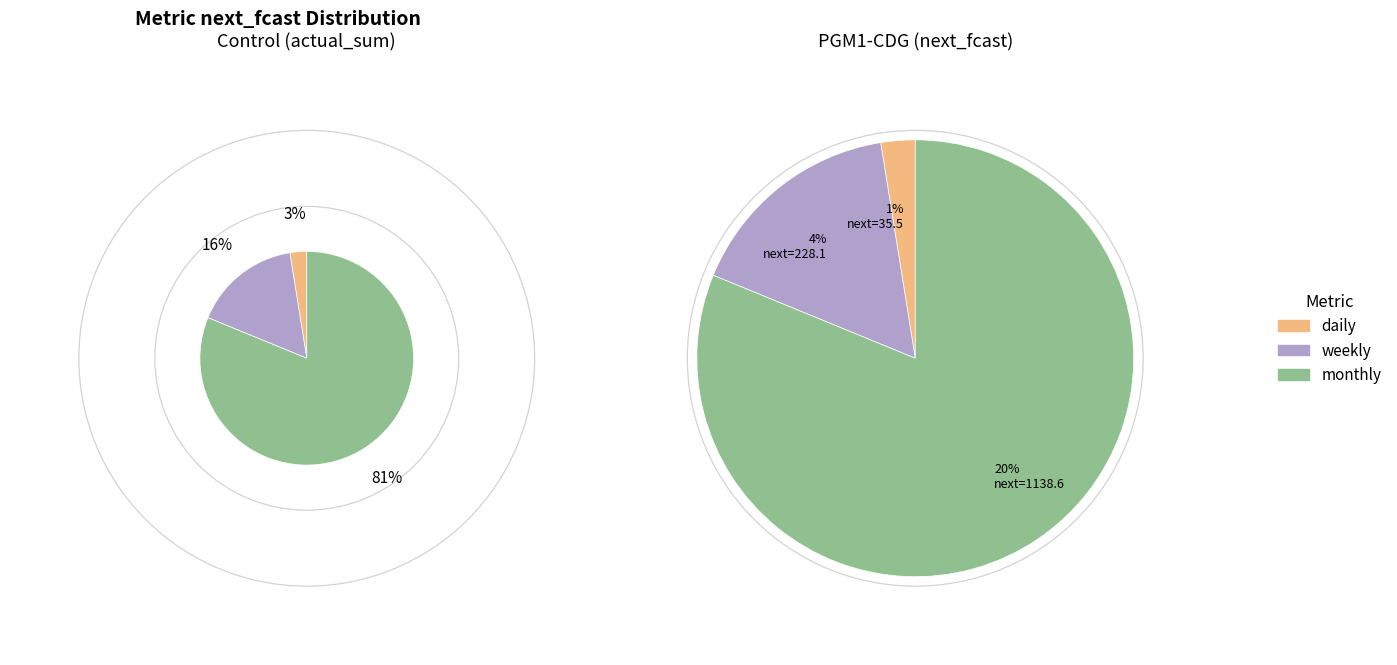

To the nearest percent, what is the difference between the weekly and monthly slice percentages?

16%